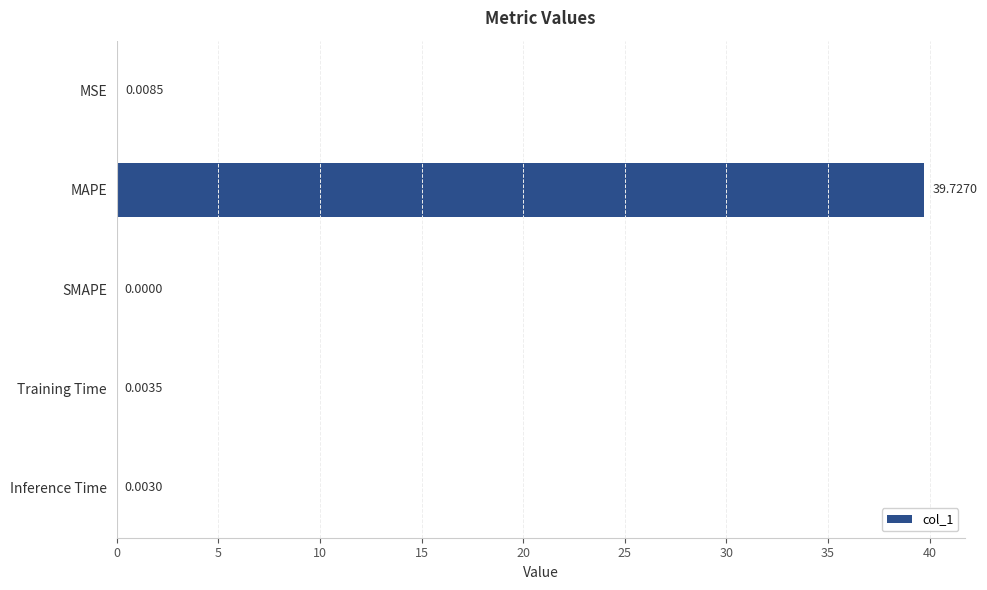

Which has a higher value, SMAPE or Training Time?

Training Time